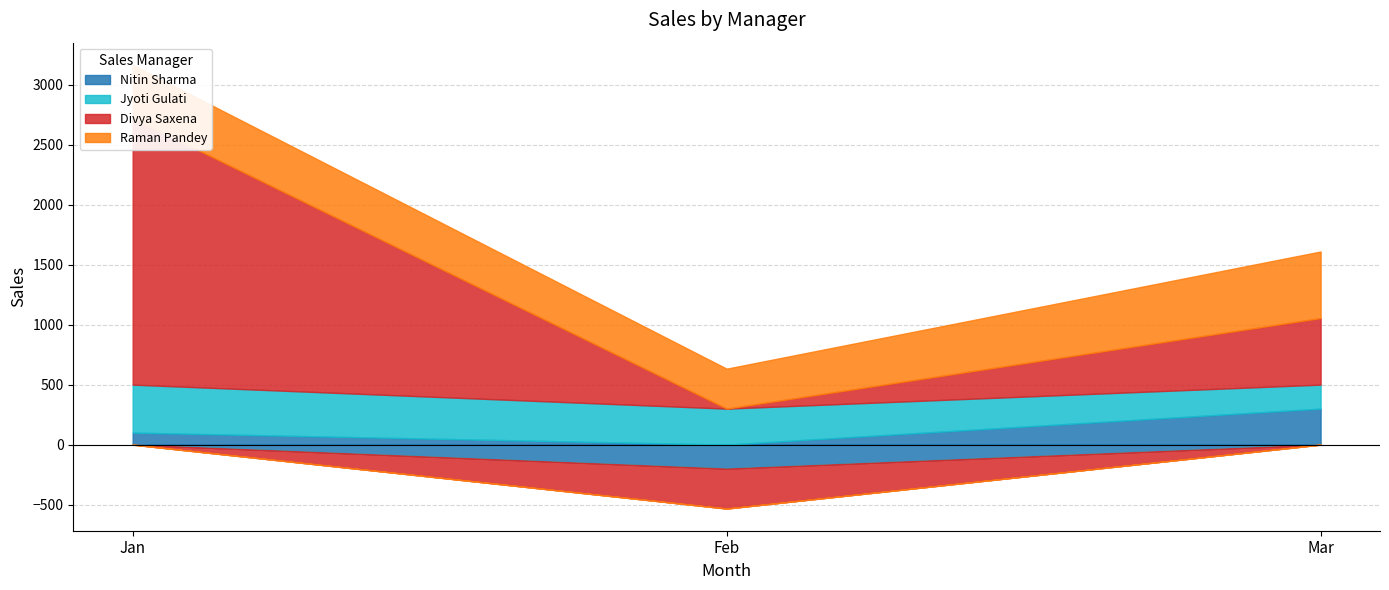

Is the value of Divya Saxena at Feb greater than the value of Jyoti Gulati at Mar?

No